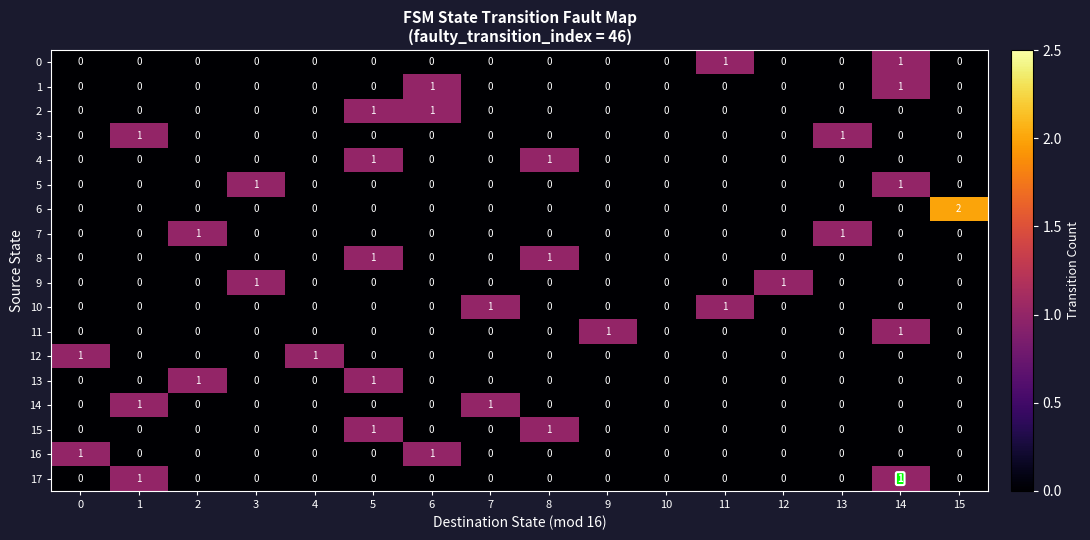

Which series has the widest spread of values?

6